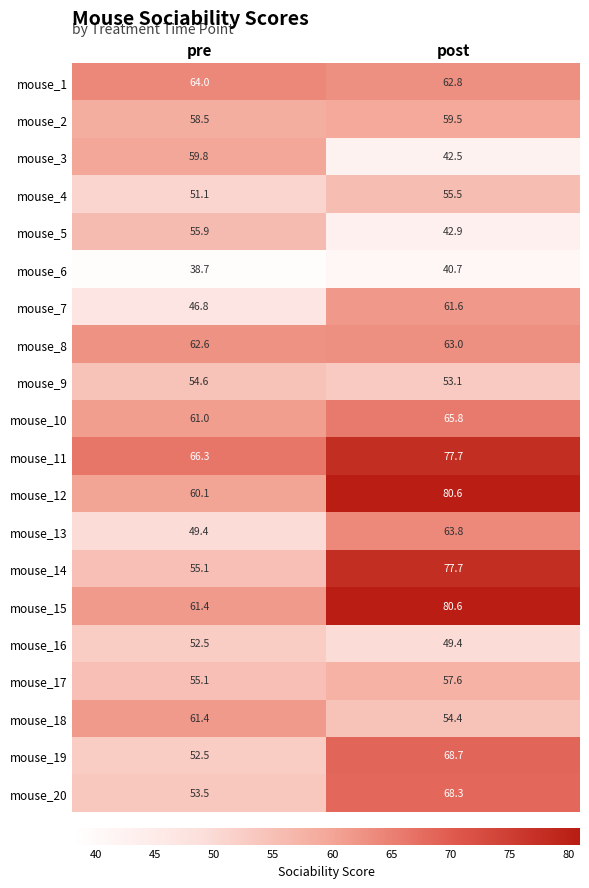

Between pre and post, which series saw the biggest shift?

mouse_14